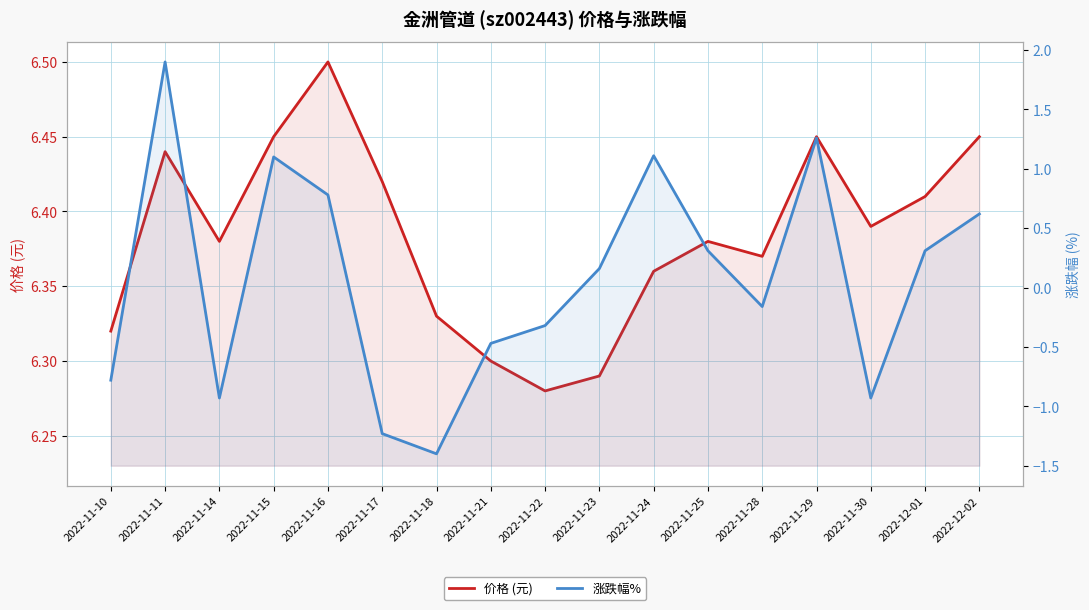

True or false: 价格 (元) has more than 2 interior local peaks.

True